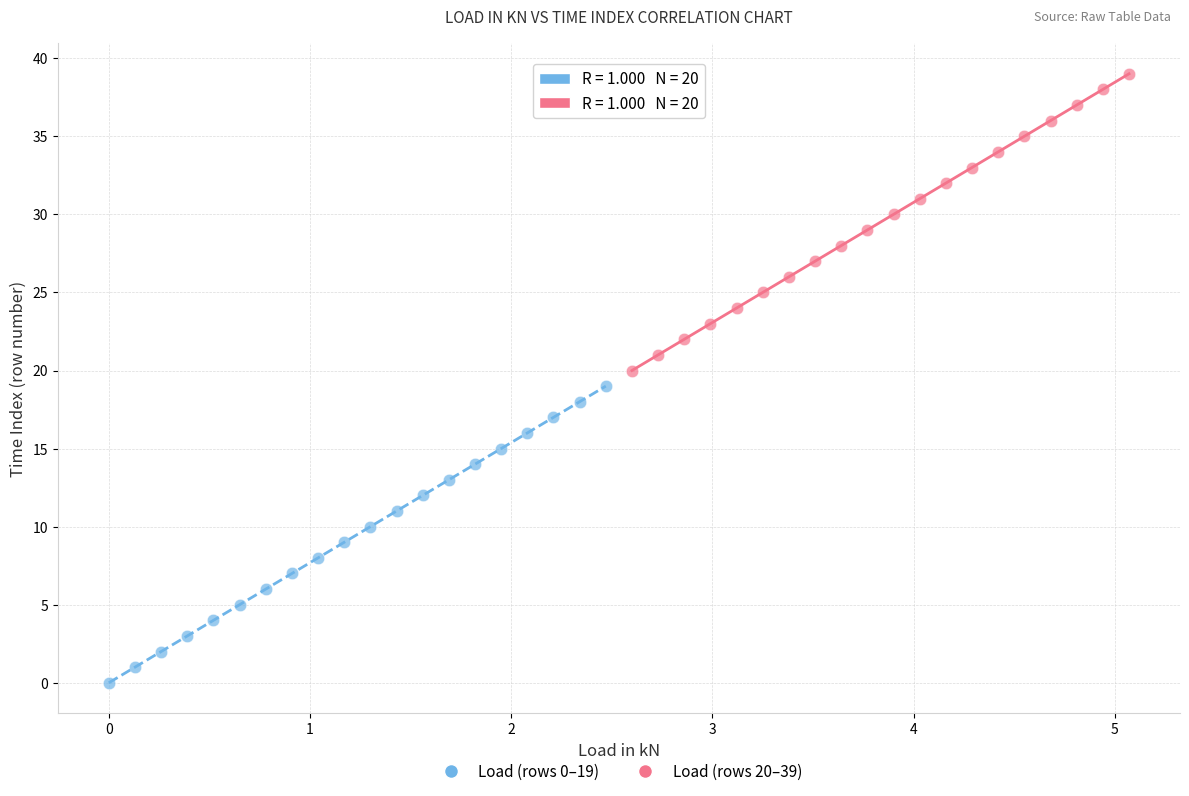

Which series reaches the minimum Y coordinate?

Load (rows 0–19)